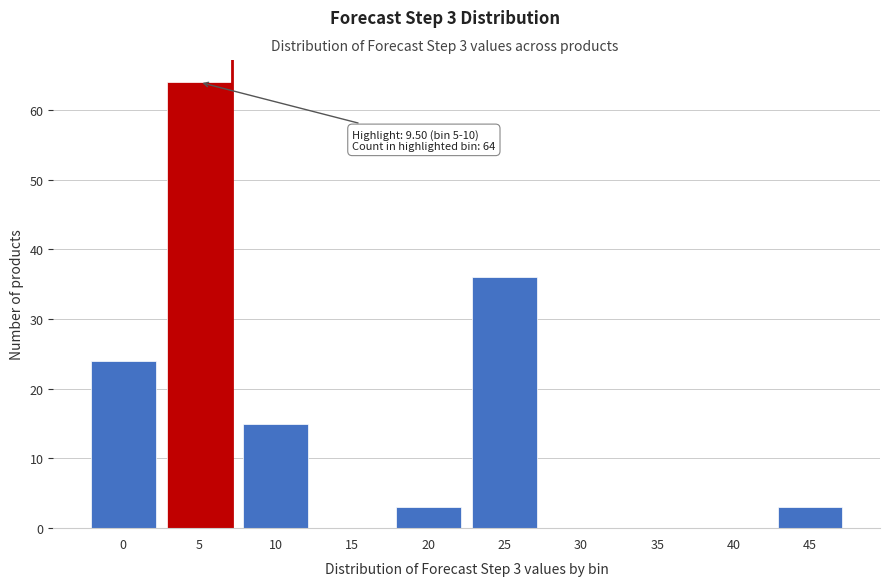

Reading left to right, what are all the values shown in this chart?

0=24	5=64	10=15	15=0	20=3	25=36	30=0	35=0	40=0	45=3